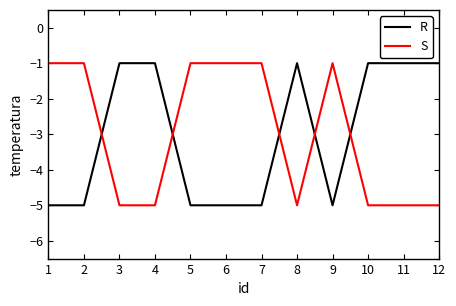

Reading right to left, transcribe all the data shown in this chart.

R: -1	-1	-1	-5	-1	-5	-5	-5	-1	-1	-5	-5
S: -5	-5	-5	-1	-5	-1	-1	-1	-5	-5	-1	-1